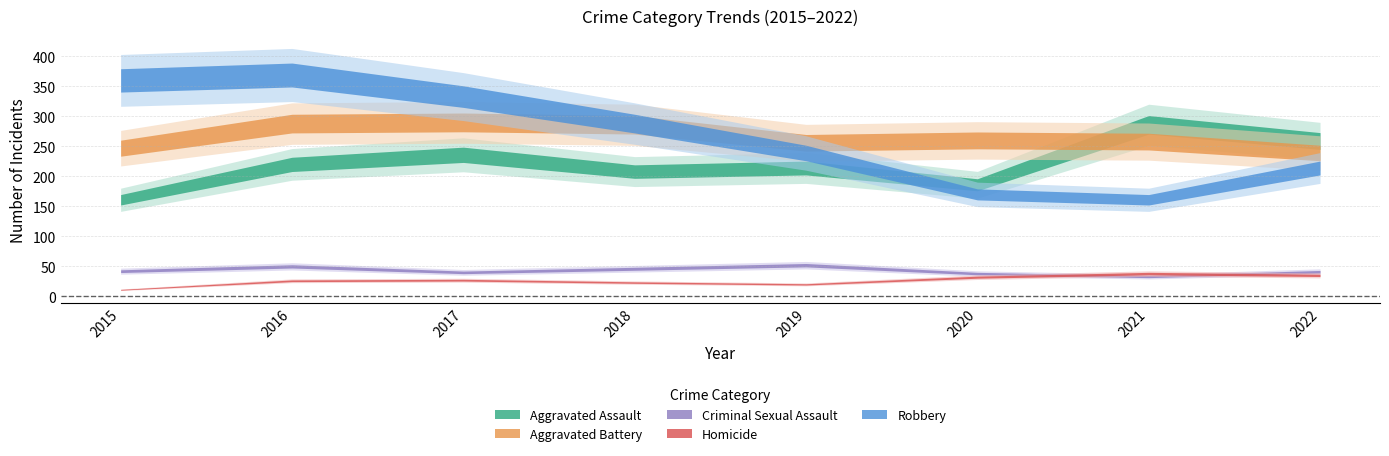

List the series in order of their peak value, lowest first.

Homicide, Criminal Sexual Assault, Aggravated Assault, Aggravated Battery, Robbery